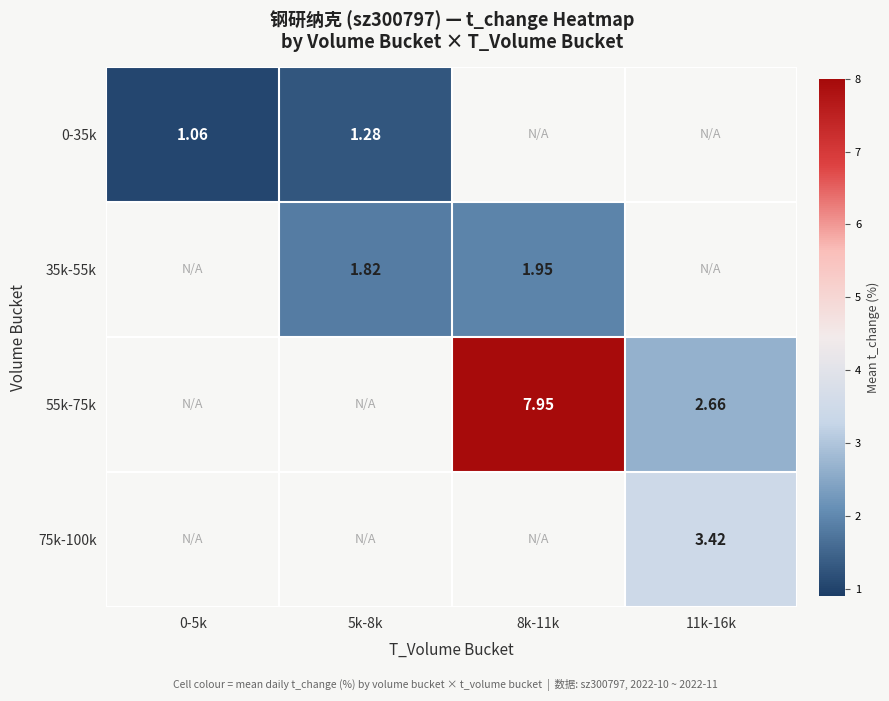

At how many categories does at least one series exceed 7?

1